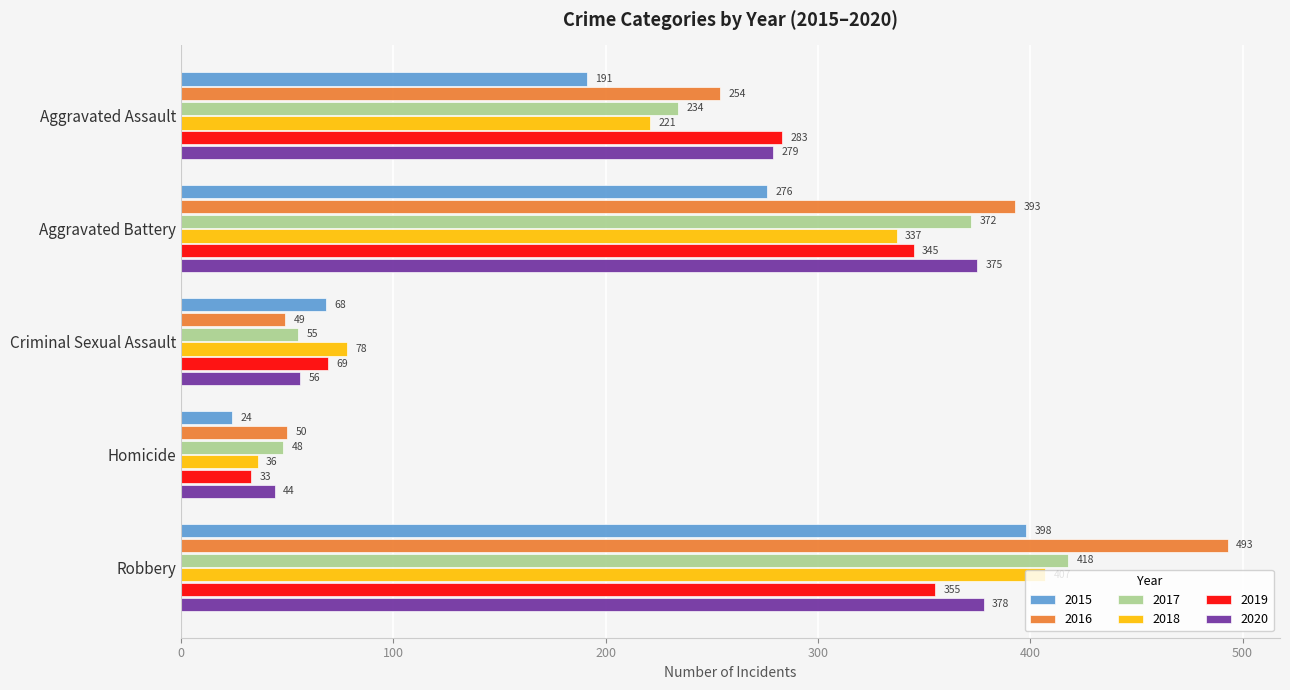

The 2015 series shows 68 at Criminal Sexual Assault. True or false?

True